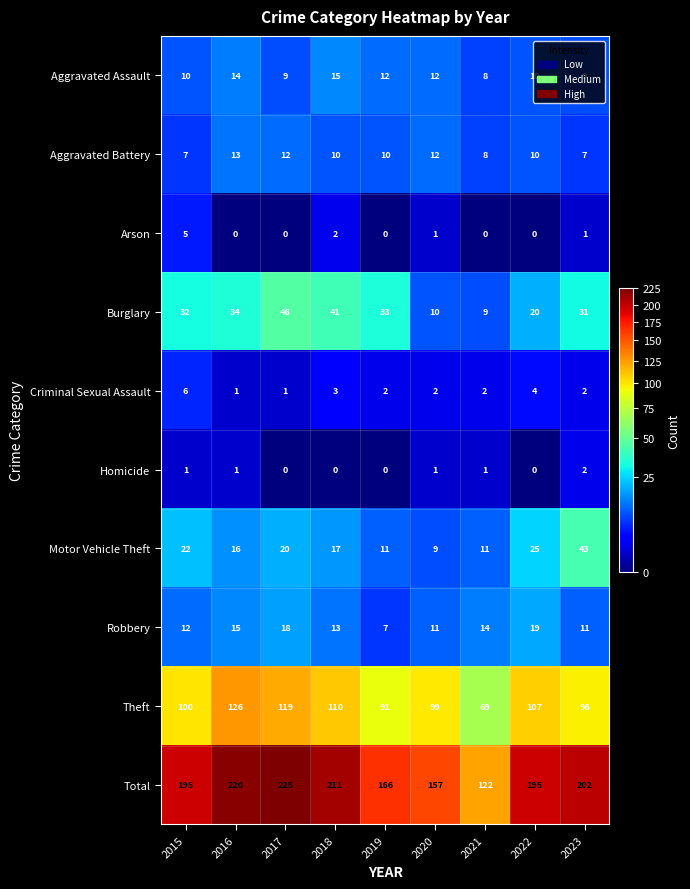

The value of Total at 2017 is 225. True or false?

True